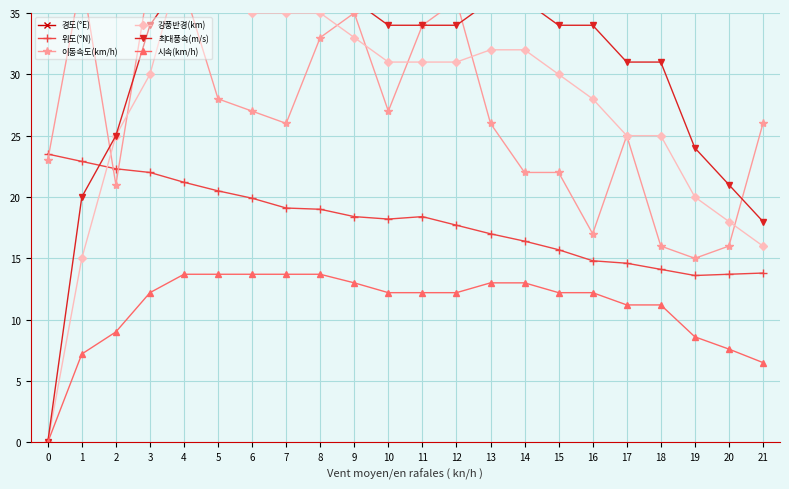

At which category is the sum across all series the highest?

4